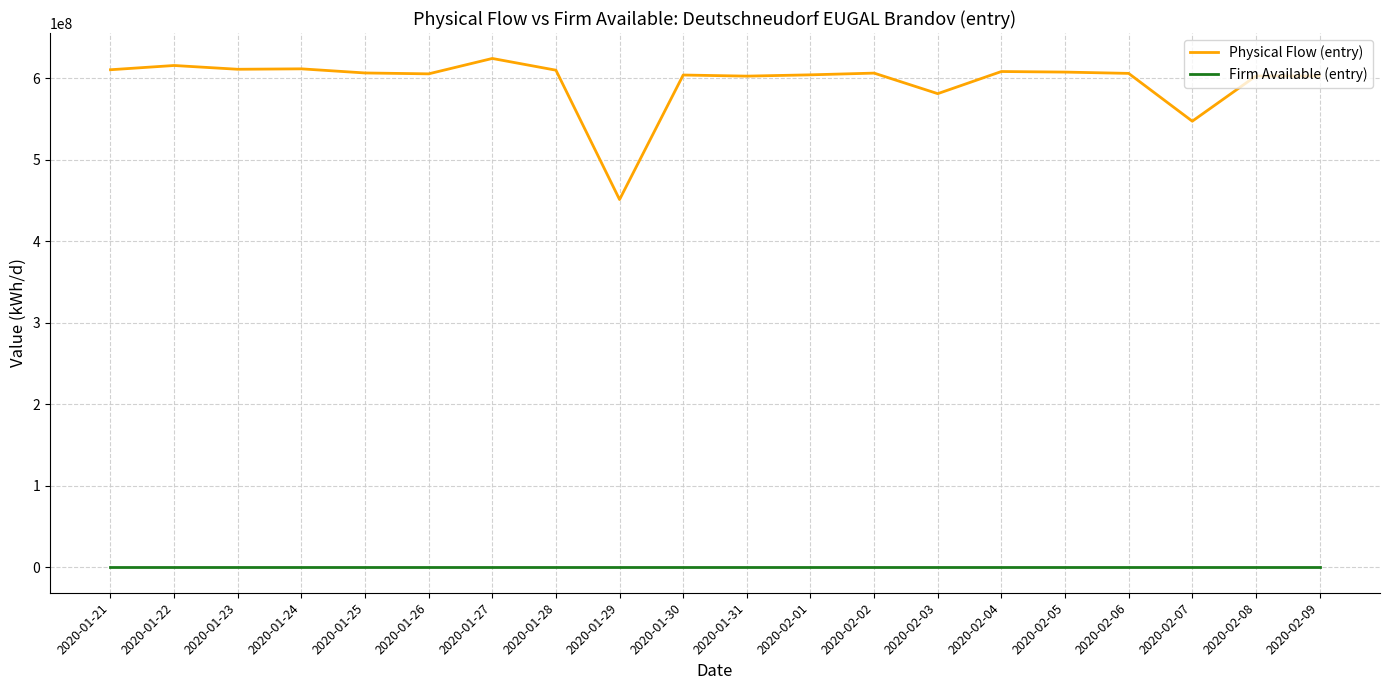

List the series in order of their peak value, highest first.

Physical Flow (entry), Firm Available (entry)